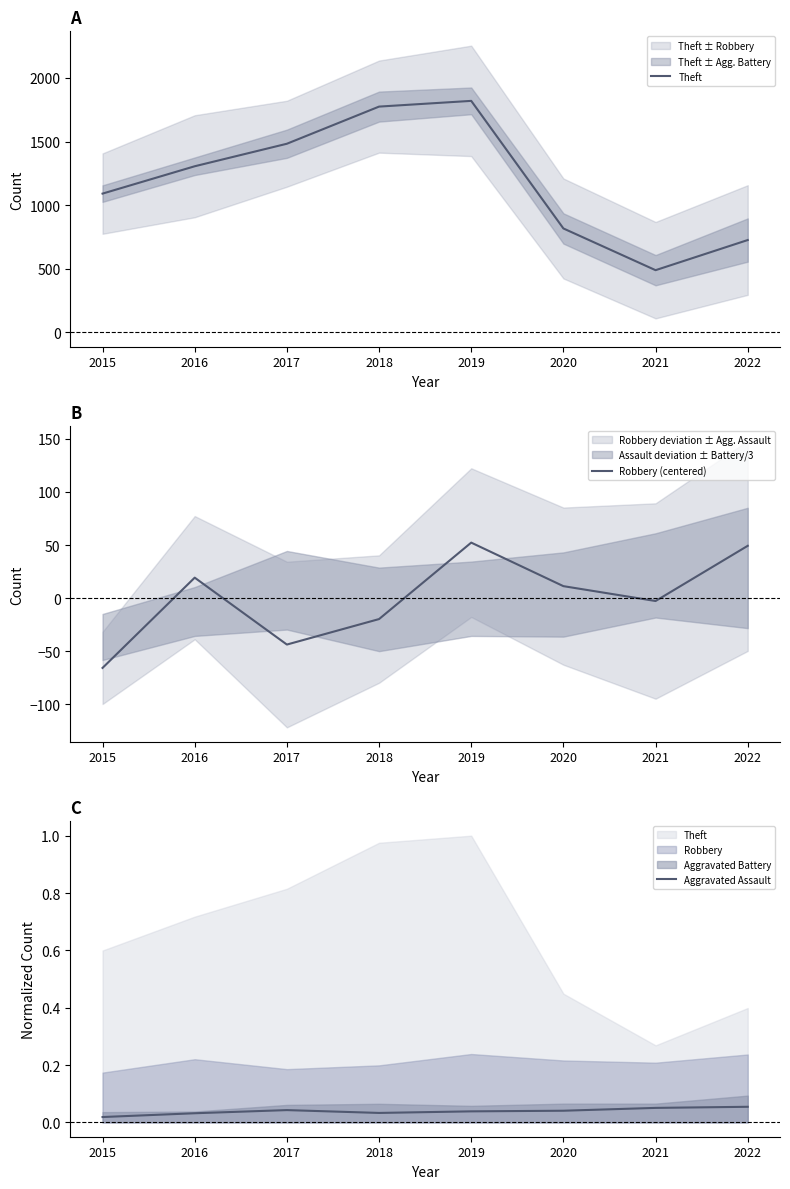

In Aggravated Assault, how many points are lower than both neighbors (excluding endpoints)?

1